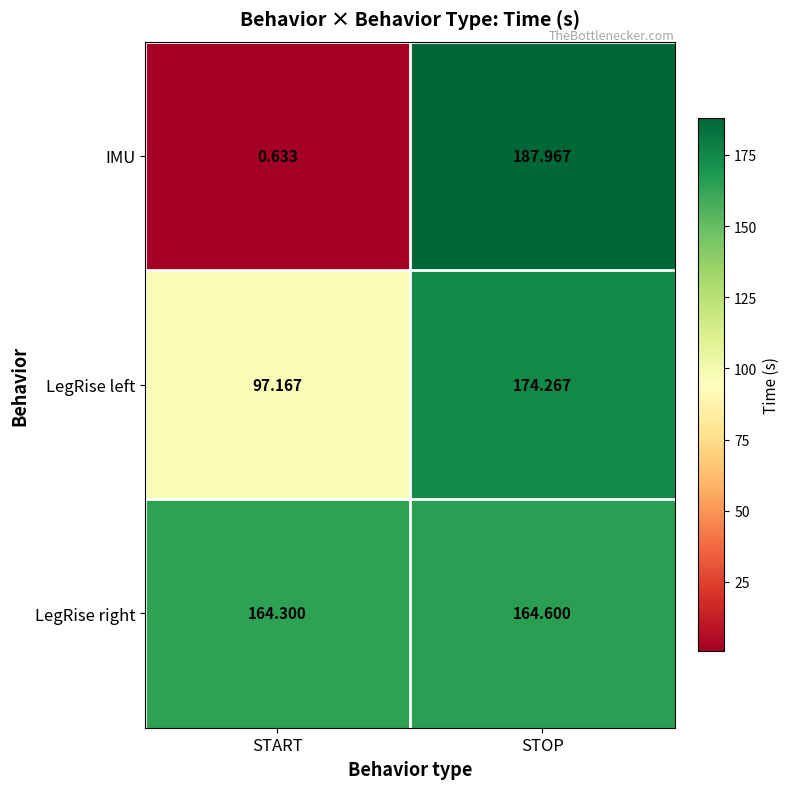

At which category is the sum across all series the highest?

STOP